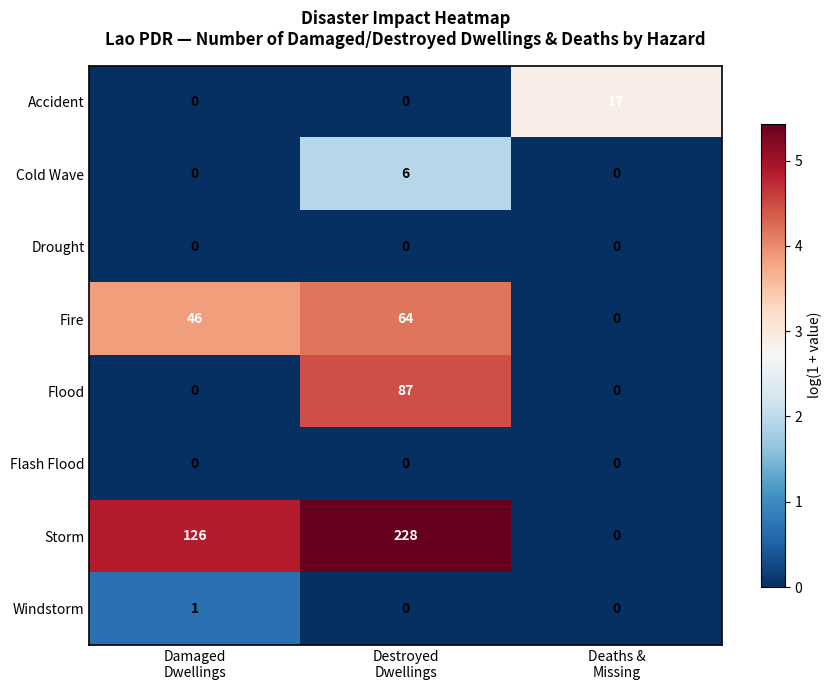

How many Cold Wave values are between 0 and 6?

3